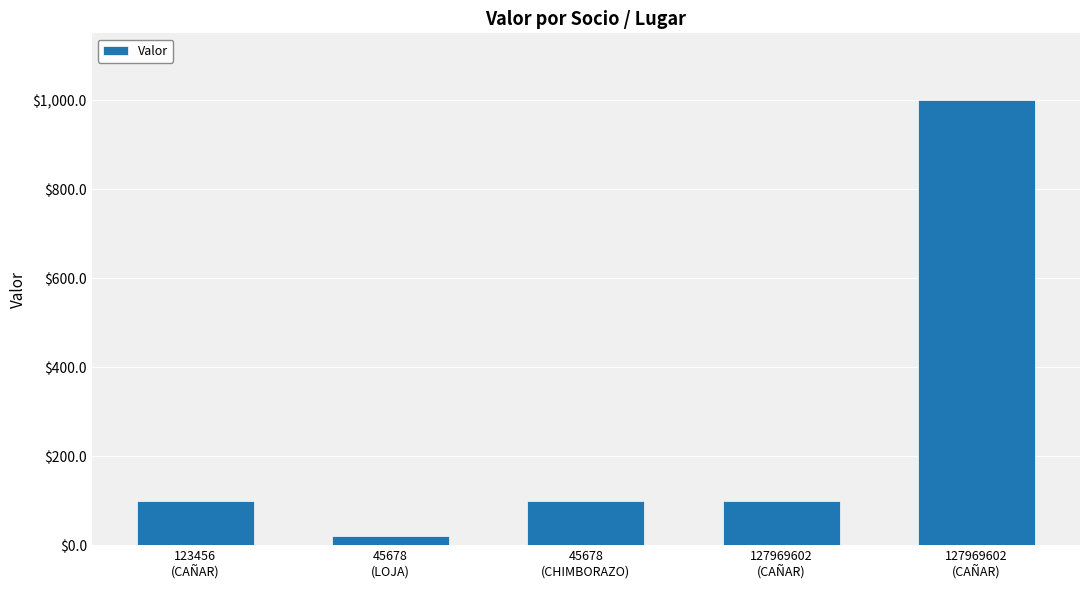

Reading right to left, extract all data points from this chart.

1000.2	100.5	100.2	20.2	100.2